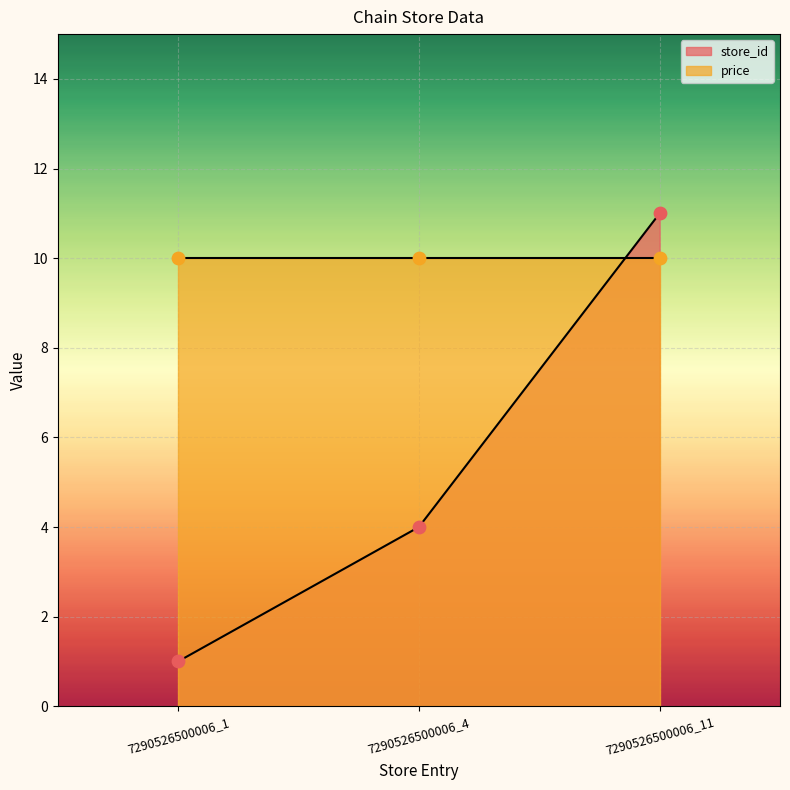

Approximately how many times larger is the value at 7290526500006_4 compared to 7290526500006_11?

0.4